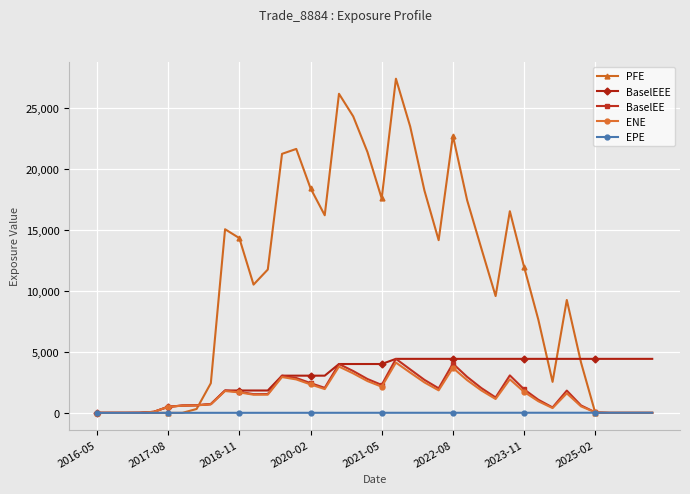

What is the difference between the second highest and minimum values in the BaselEEE series?

4433.2